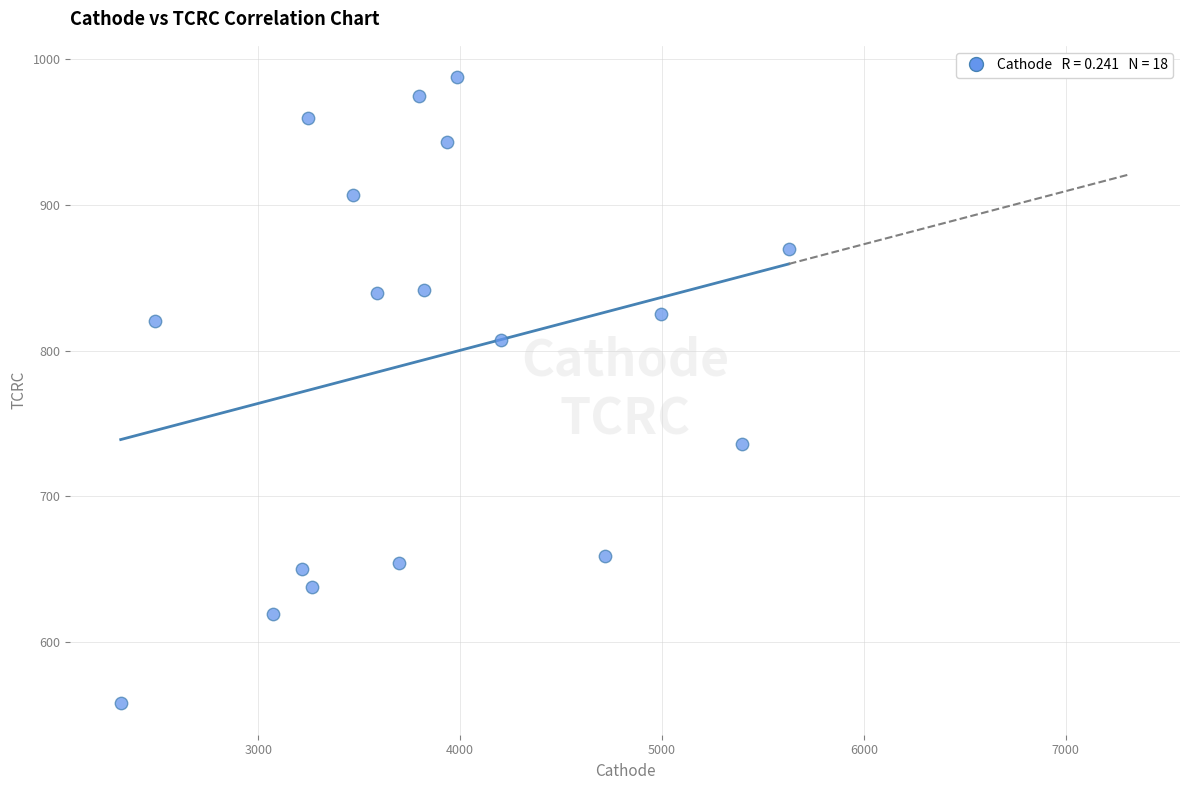

What is the range of Y values (max minus min)?

429.5